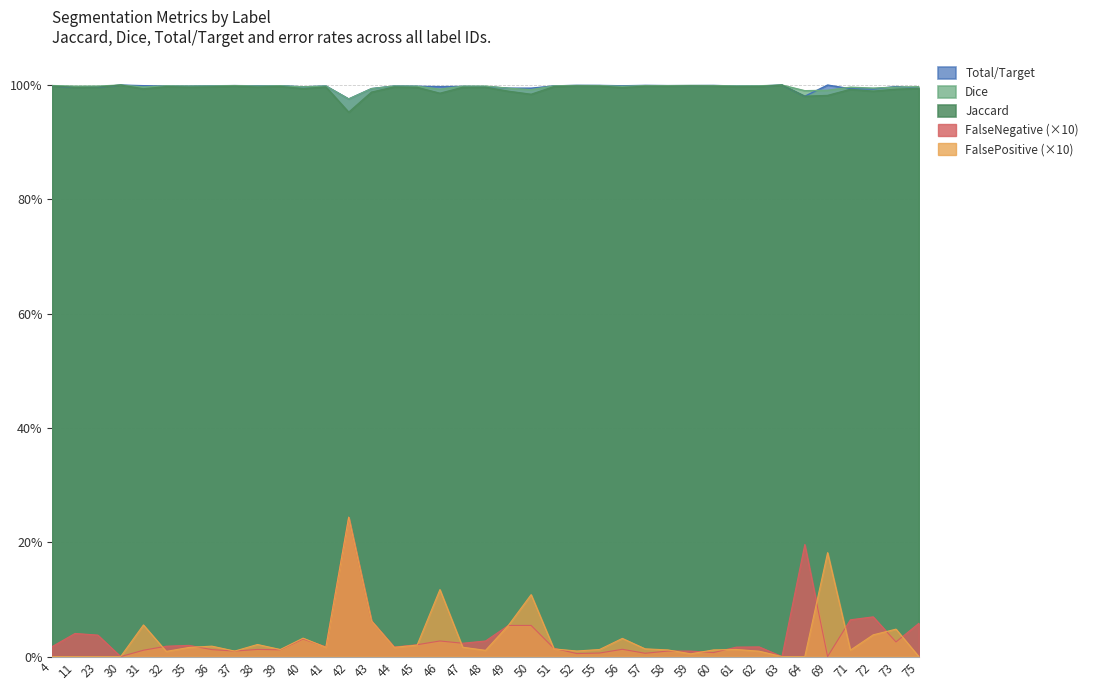

What are all the series names shown in the legend?

Total/Target, Dice, Jaccard, FalseNegative (×10), FalsePositive (×10)